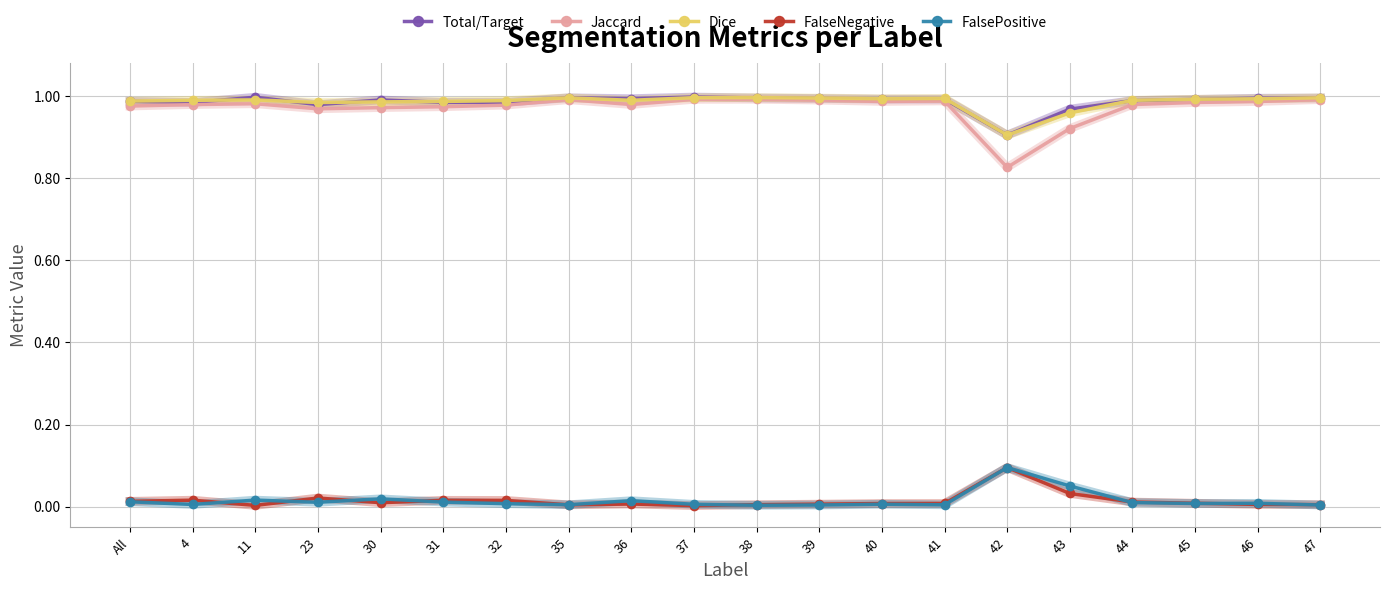

Is the value of FalsePositive at 39 greater than the value of Dice at 35?

No